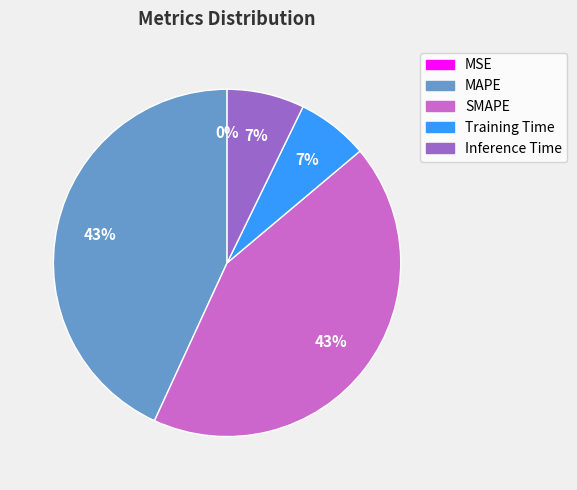

Is Training Time the majority of the pie?

No